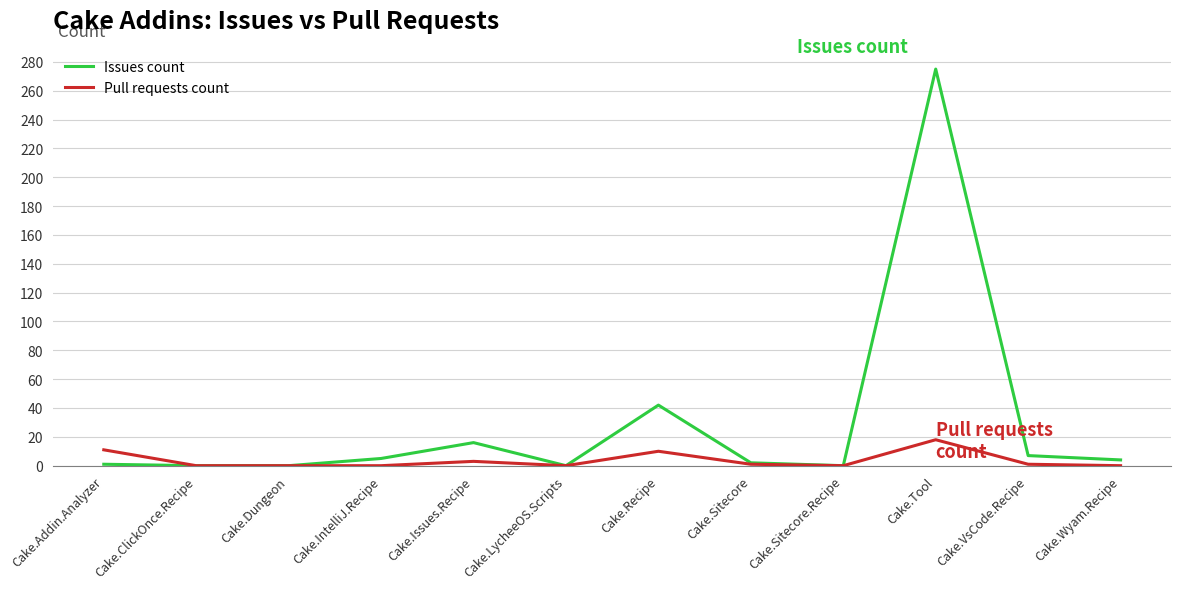

What are all the series names shown in the legend?

Issues count, Pull requests count